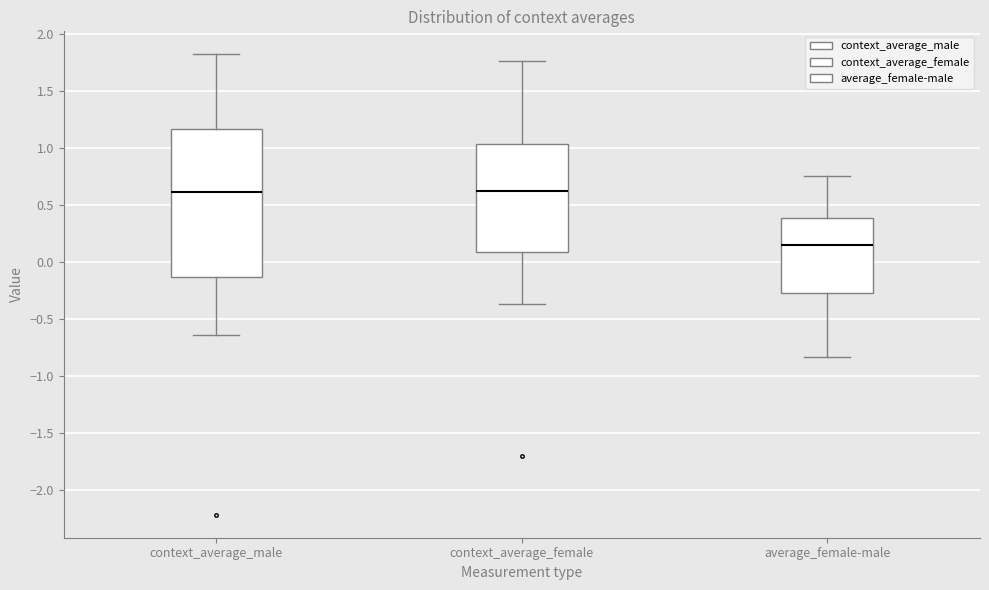

Which box's median line is the lowest?

average_female-male